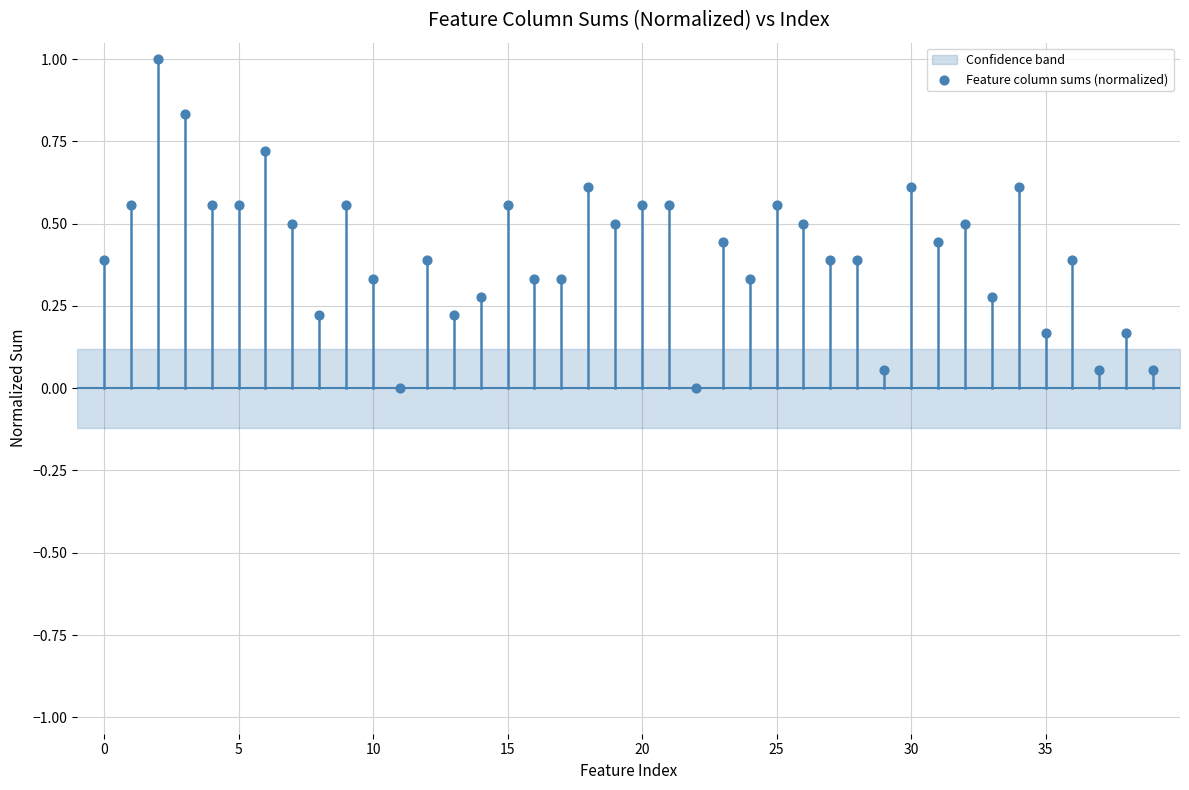

What is the range of Y values (max minus min)?

1.0